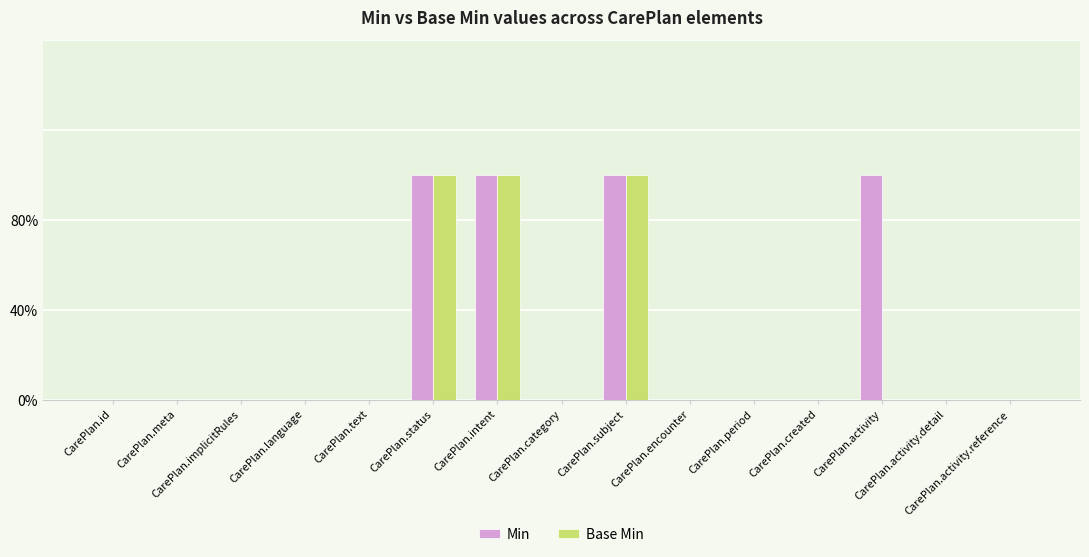

Does the chart contain stacked bars?

No